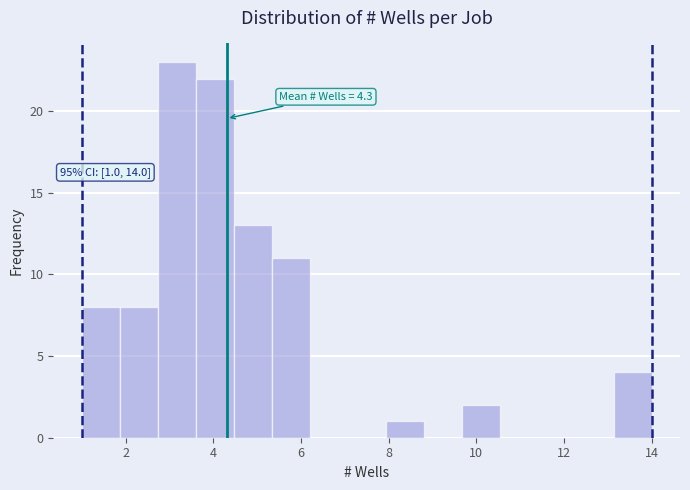

Which range on the x-axis has the tallest bar?

2.8 to 3.6